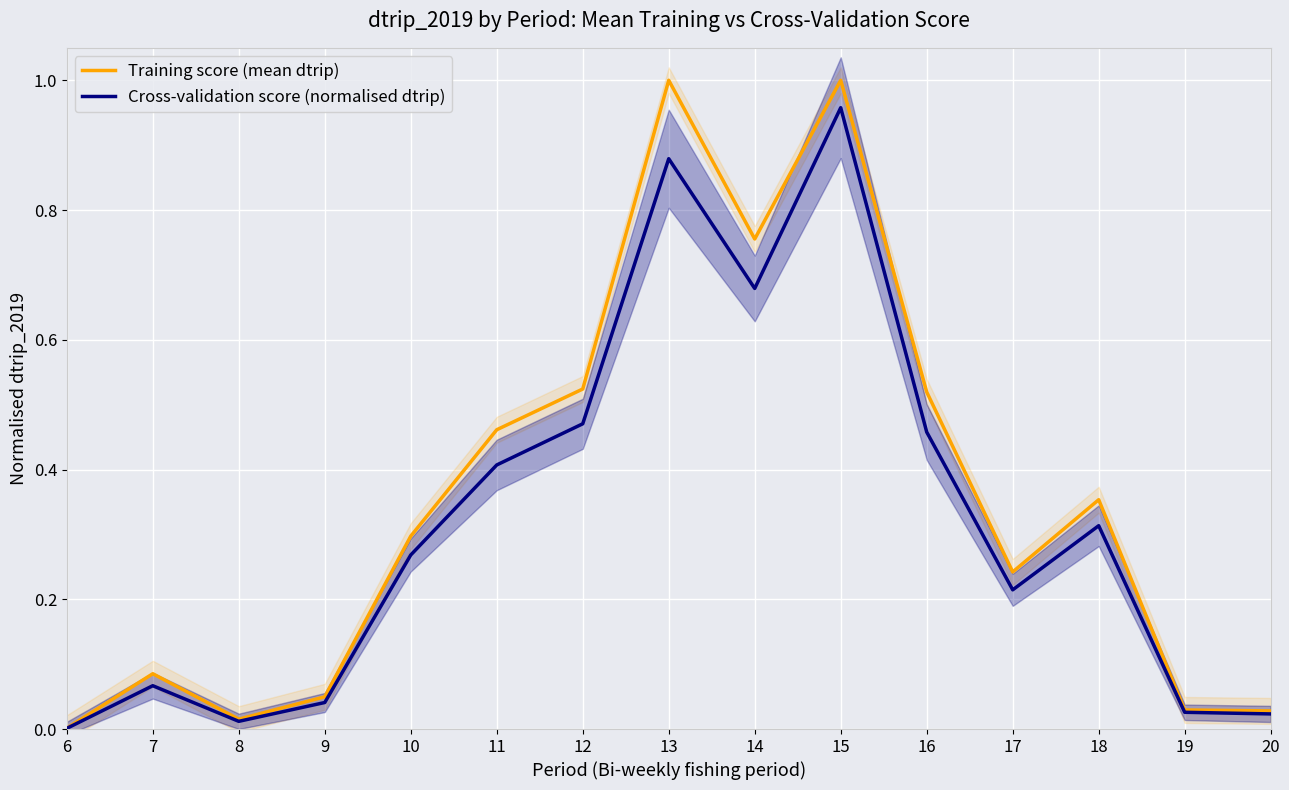

True or false: Cross-validation score (normalised dtrip) and Training score (mean dtrip) intersect in this chart.

False